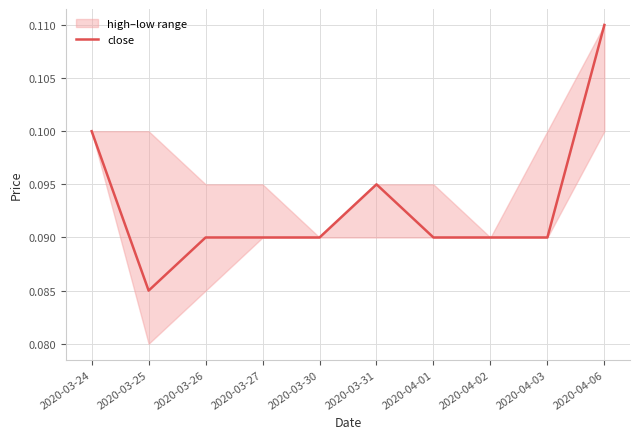

Where is close nearest to the value 0?

2020-03-25